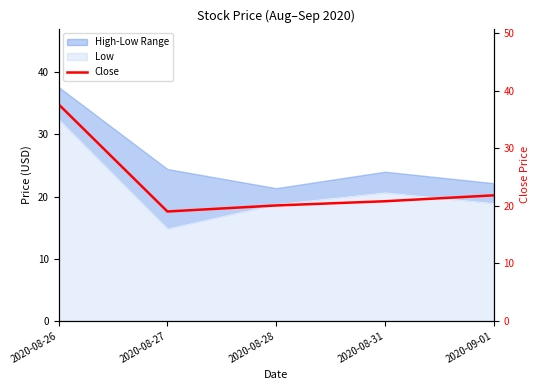

How many lines are shown in the chart?

1